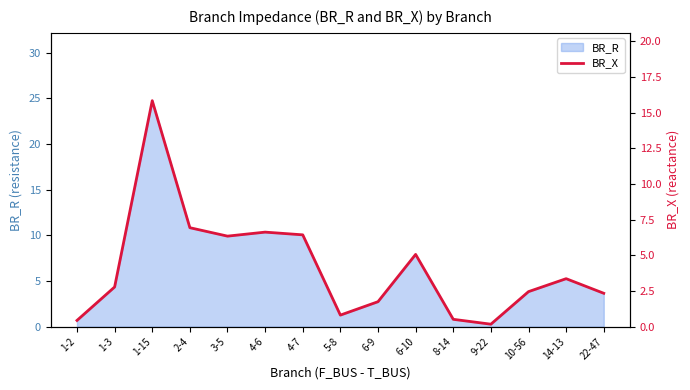

How many interior local peaks (higher than both neighbors) does the data have?

4